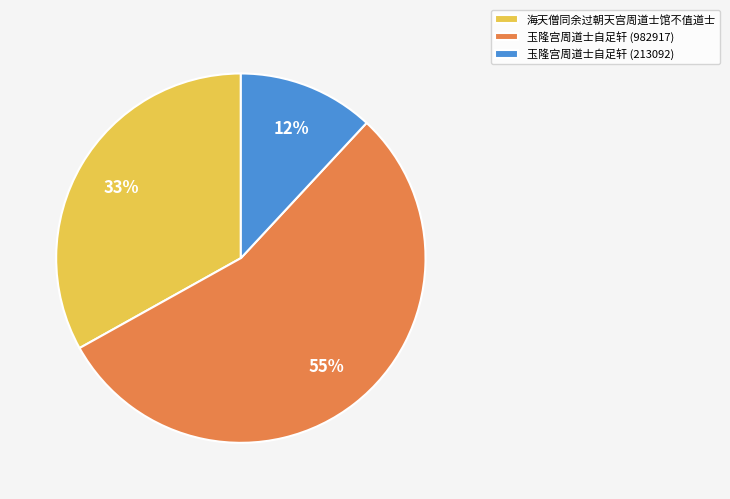

Which category accounts for the majority?

玉隆宫周道士自足轩 (982917)